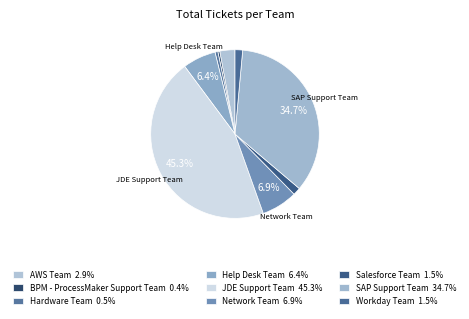

To the nearest percent, what portion does JDE Support Team represent?

45%